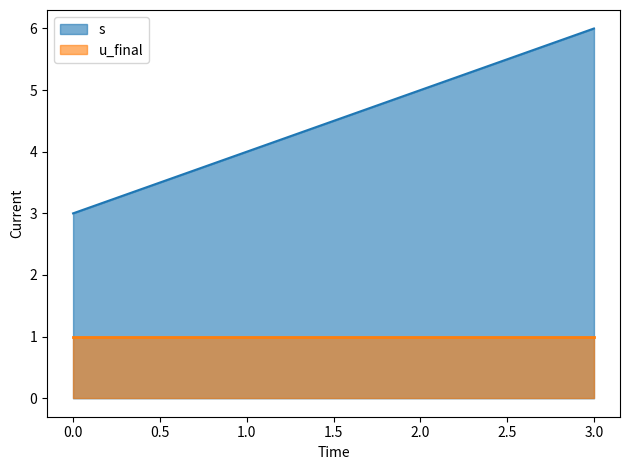

Does the chart display data point markers on the line(s)?

No